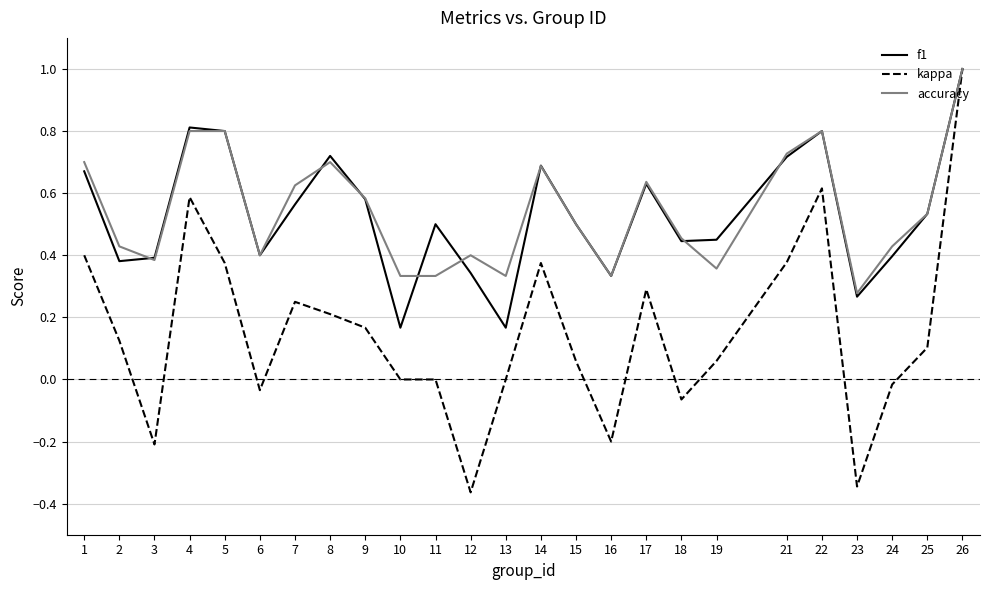

Which series has the widest spread of values?

kappa